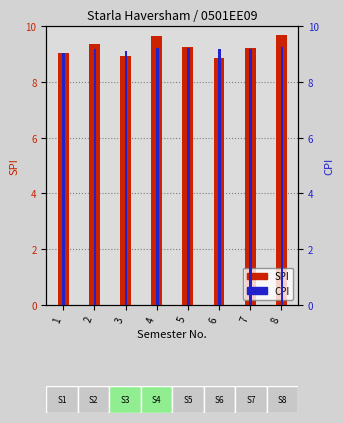

What is the value of the CPI bar at the 1st from the left?

9.0